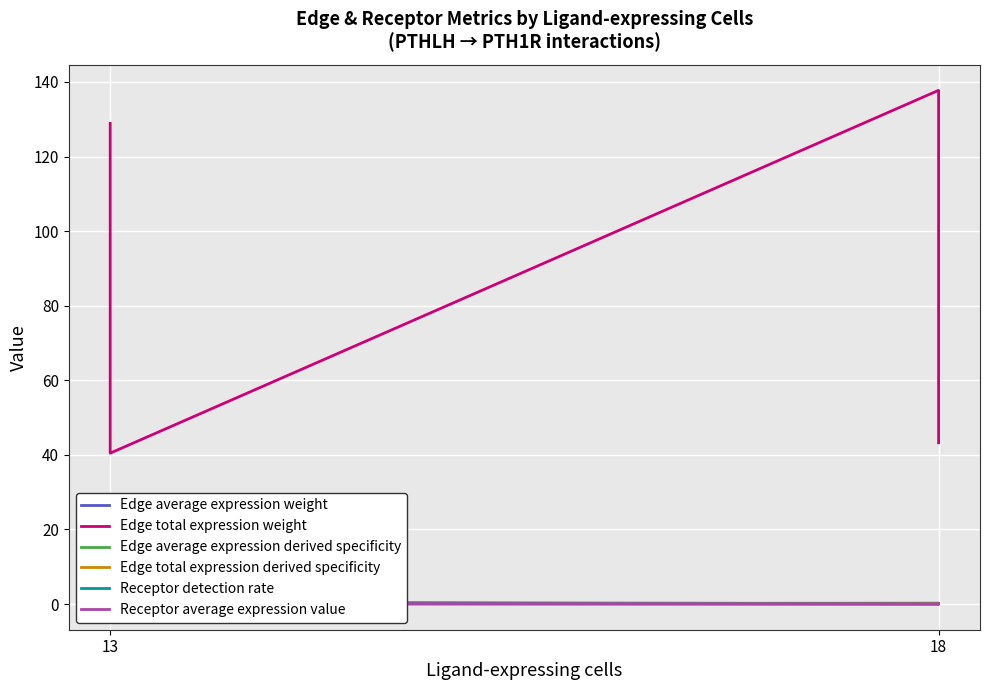

Reading left to right, extract all data points from this chart.

Edge average expression weight: 0.0	0.0	0.0	0.0	0.0	0.0
Edge total expression weight: 128.9	91.9	40.5	137.7	98.2	43.2
Edge average expression derived specificity: 0.2	0.0	0.6	0.0	0.0	0.1
Edge total expression derived specificity: 0.2	0.2	0.1	0.3	0.2	0.1
Receptor detection rate: 0.0	0.0	0.1	0.0	0.0	0.1
Receptor average expression value: 0.0	0.0	0.1	0.0	0.0	0.1